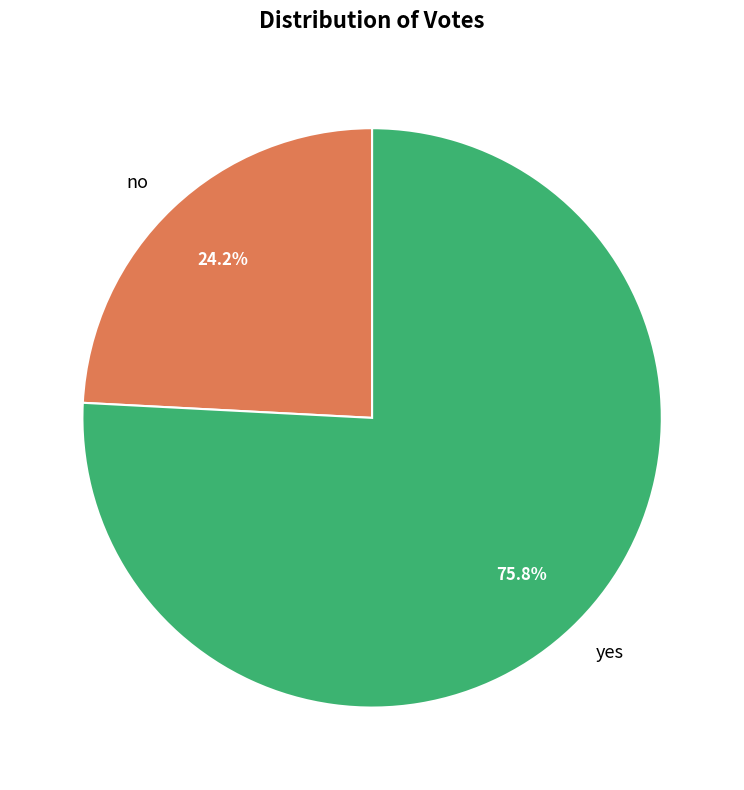

The yes slice represents 64% of the pie. True or false?

False